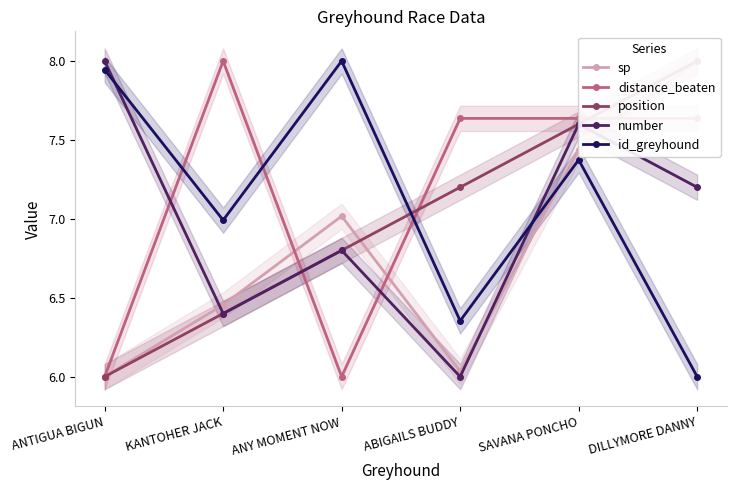

What is the label of the 5th point from the right?

KANTOHER JACK